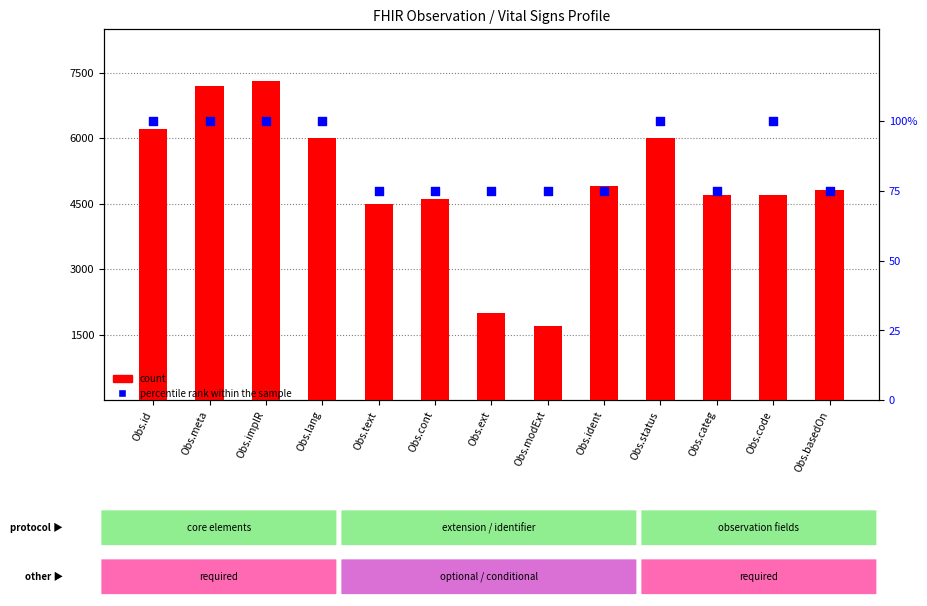

Which series has the largest Y range (max minus min)?

count